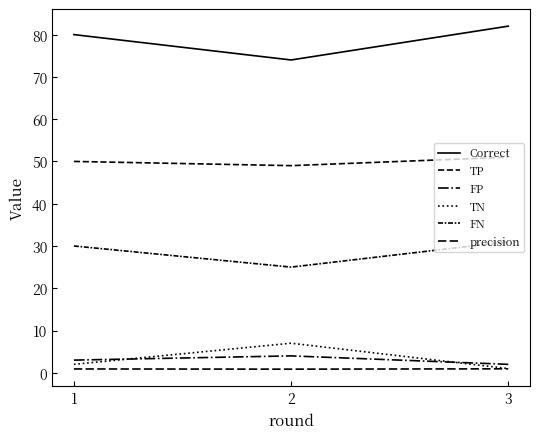

Rank the categories by TN value from lowest to highest.

3, 1, 2